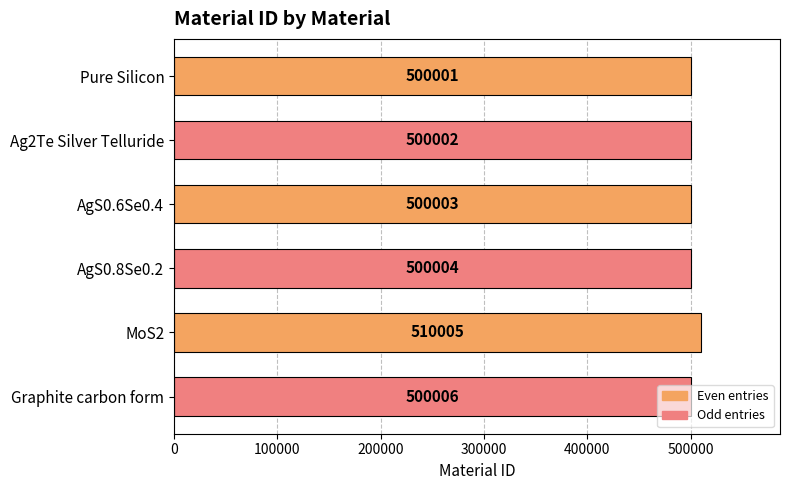

Where is the data nearest to the value 505003?

Graphite carbon form